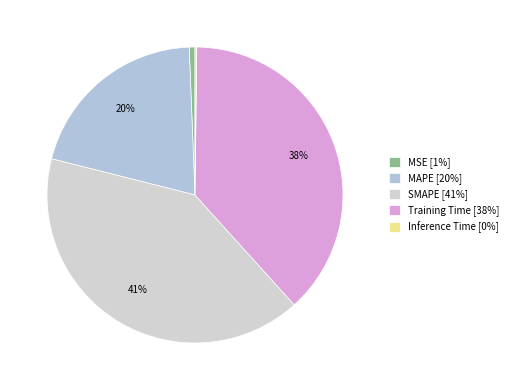

Is there a majority slice in this chart?

No